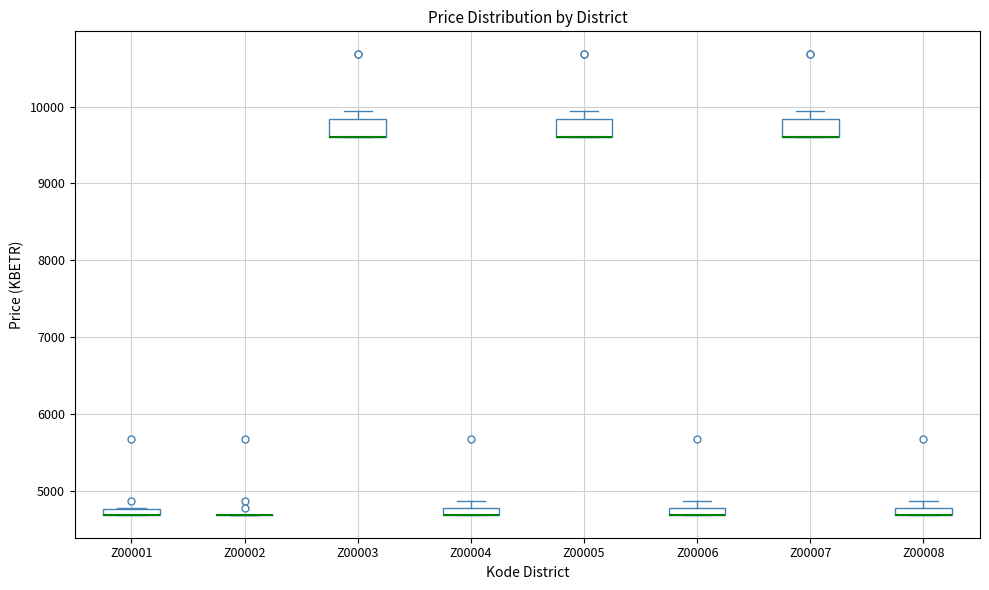

Where is the upper edge of the box for Z00001 on the y-axis? The values are not printed on the chart, so give them approximately, as read against the axis.

4800